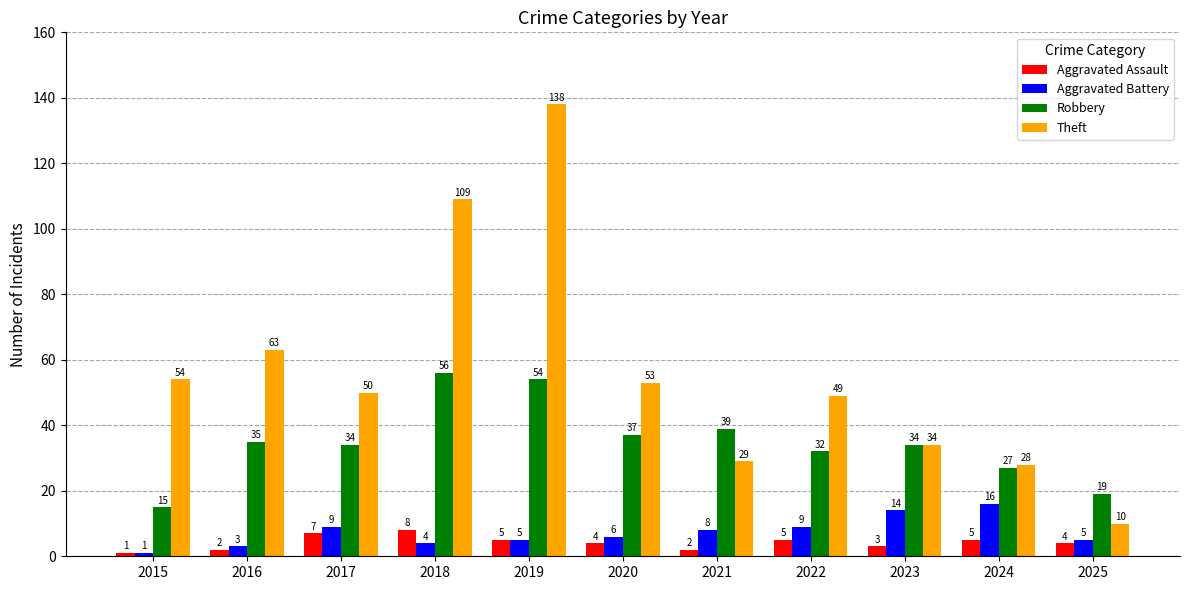

Which series has the largest total across all categories?

Theft